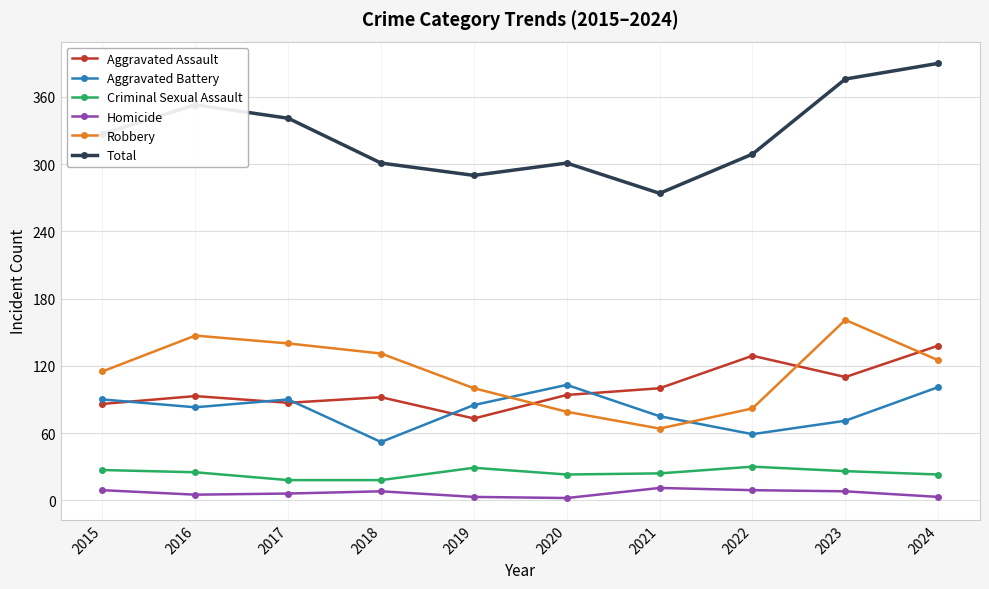

What is the difference between the maximum and minimum values in the Aggravated Assault series?

65